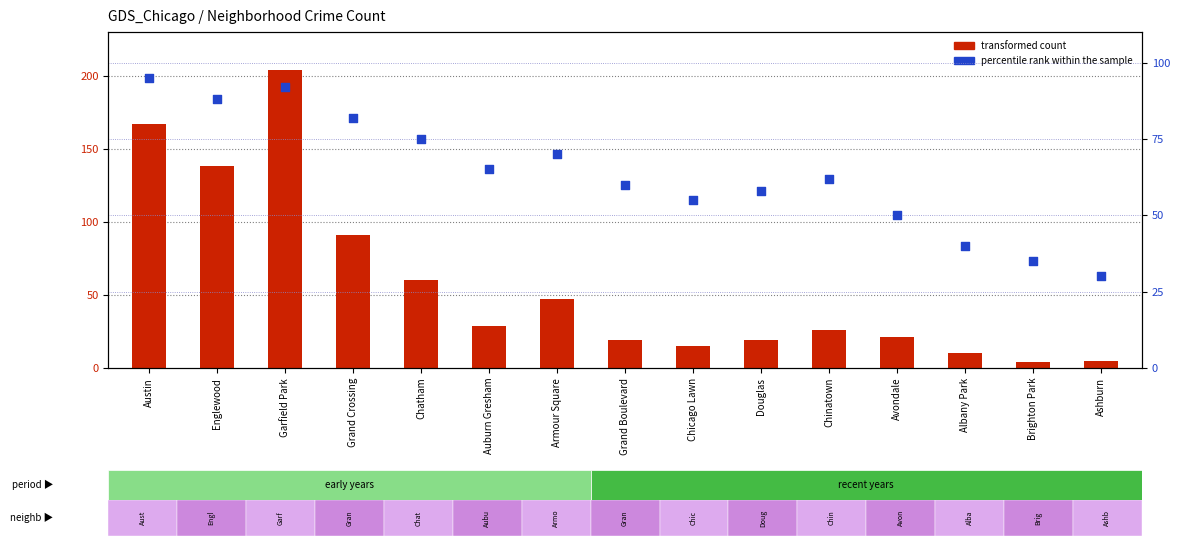

What is the total value across all series at Austin?

262